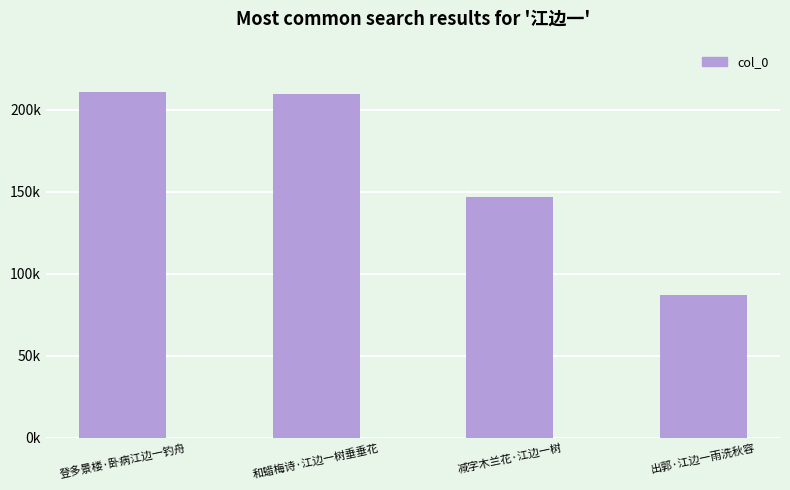

What is the difference between the maximum and minimum values?

123729